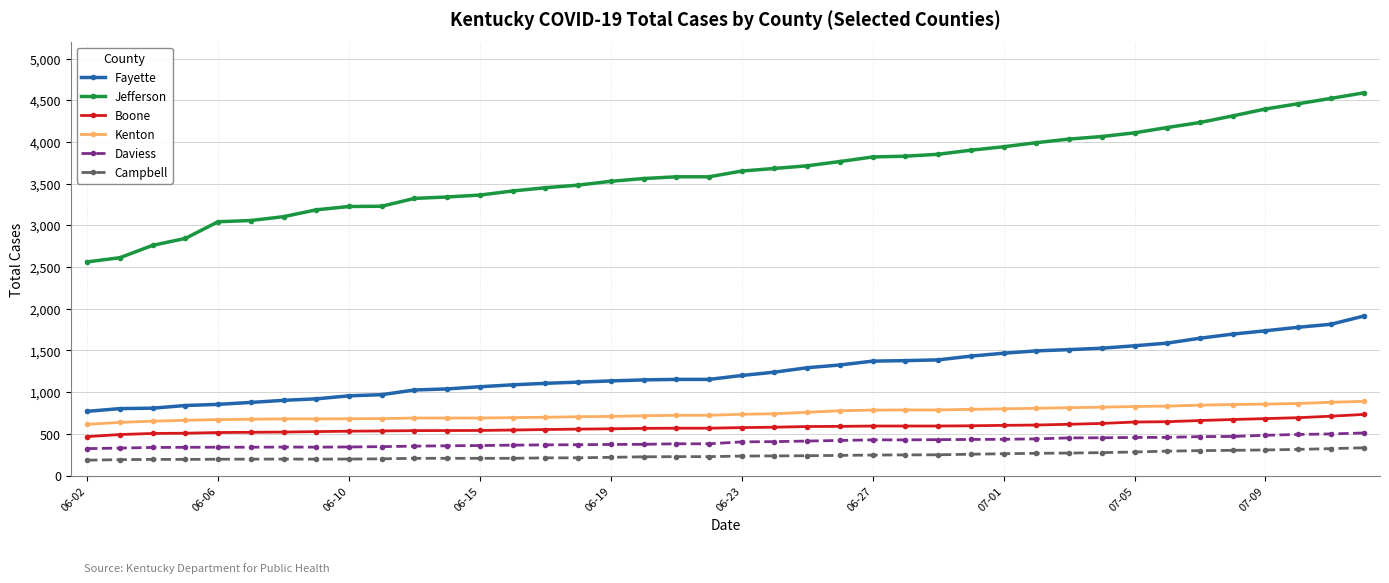

How many data points in Daviess are less than 404?

20